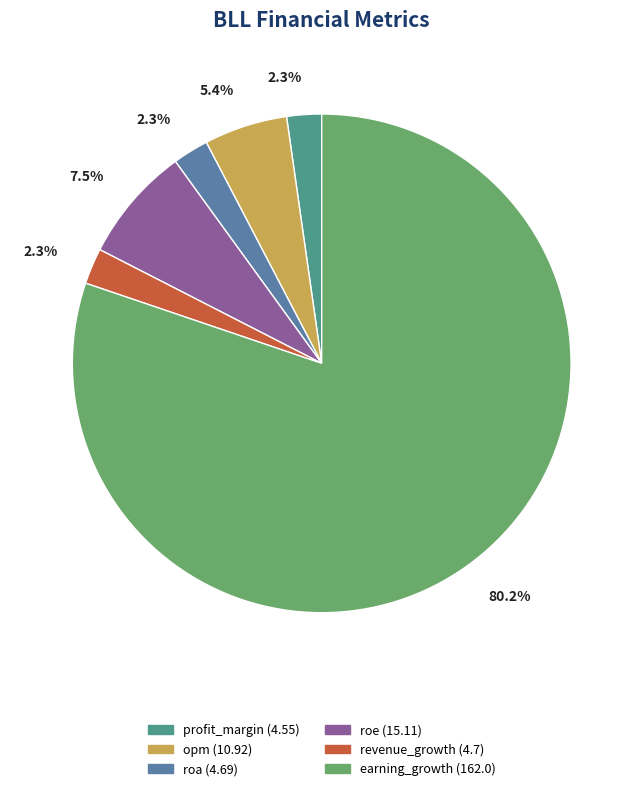

The revenue_growth slice represents 11% of the pie. True or false?

False